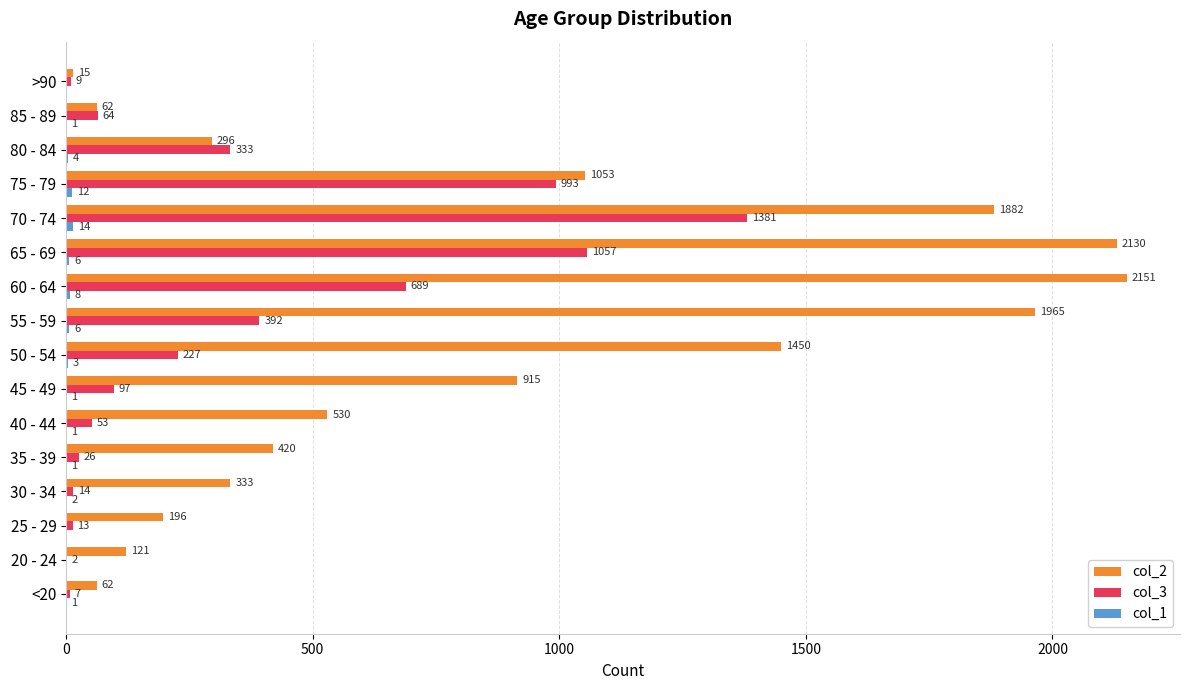

What is the greatest value displayed?

2151